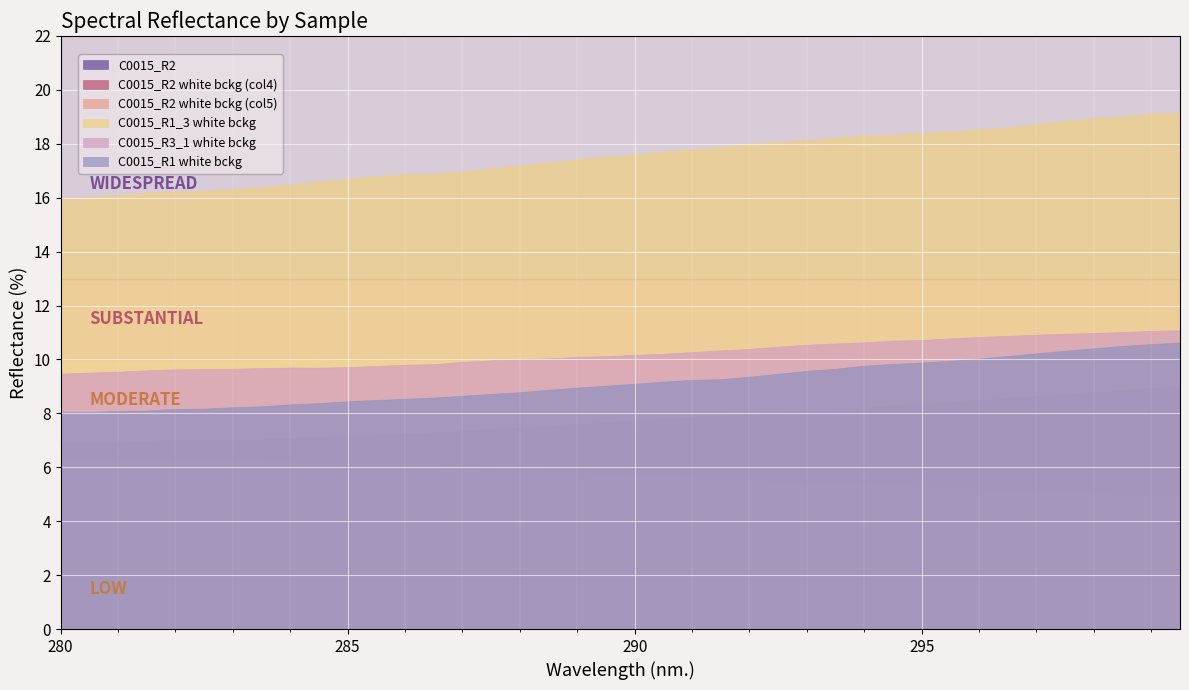

The value of C0015_R2 white bckg (col4) at 1 is 6.9. True or false?

True